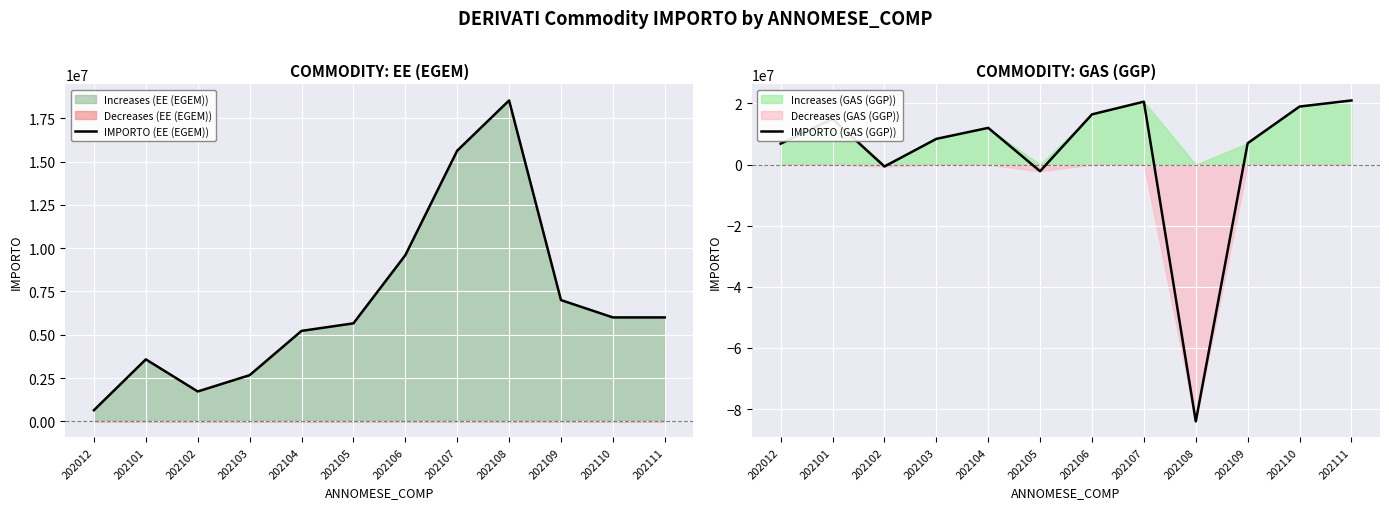

How many interior local valleys does the IMPORTO (GAS (GGP)) series have?

3